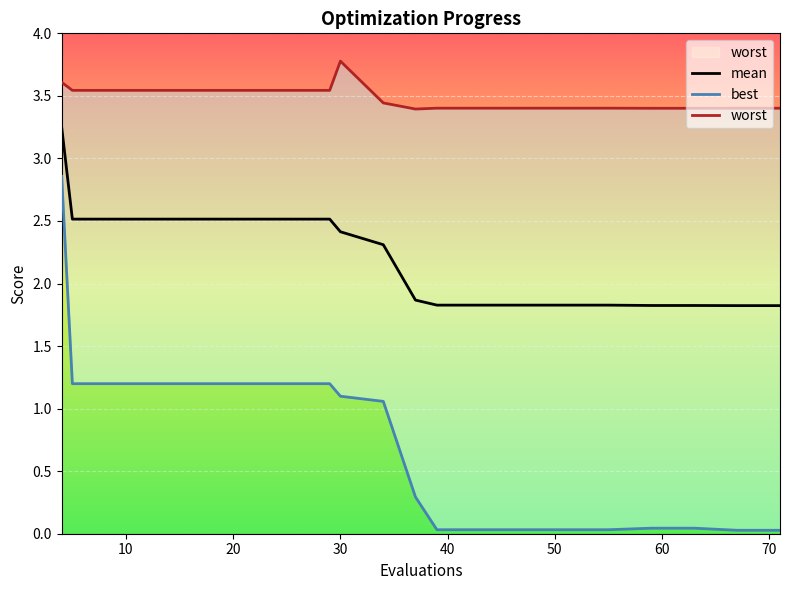

True or false: worst and mean cross at least once.

False